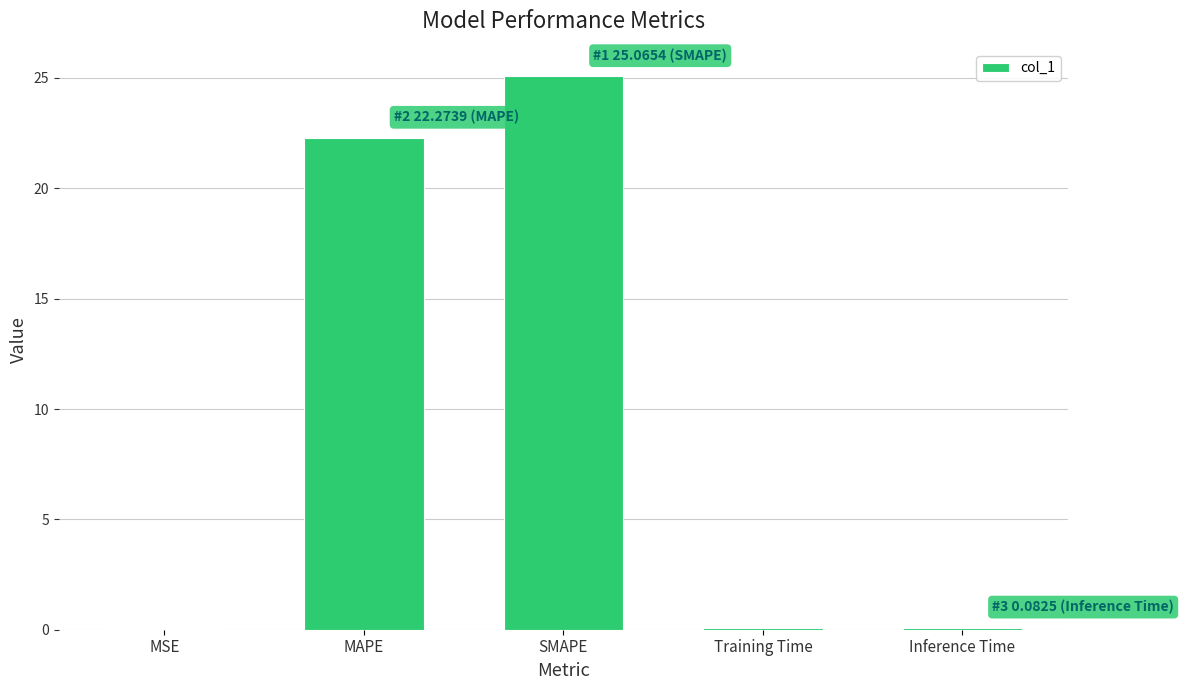

Where is the data nearest to the value 12?

MAPE